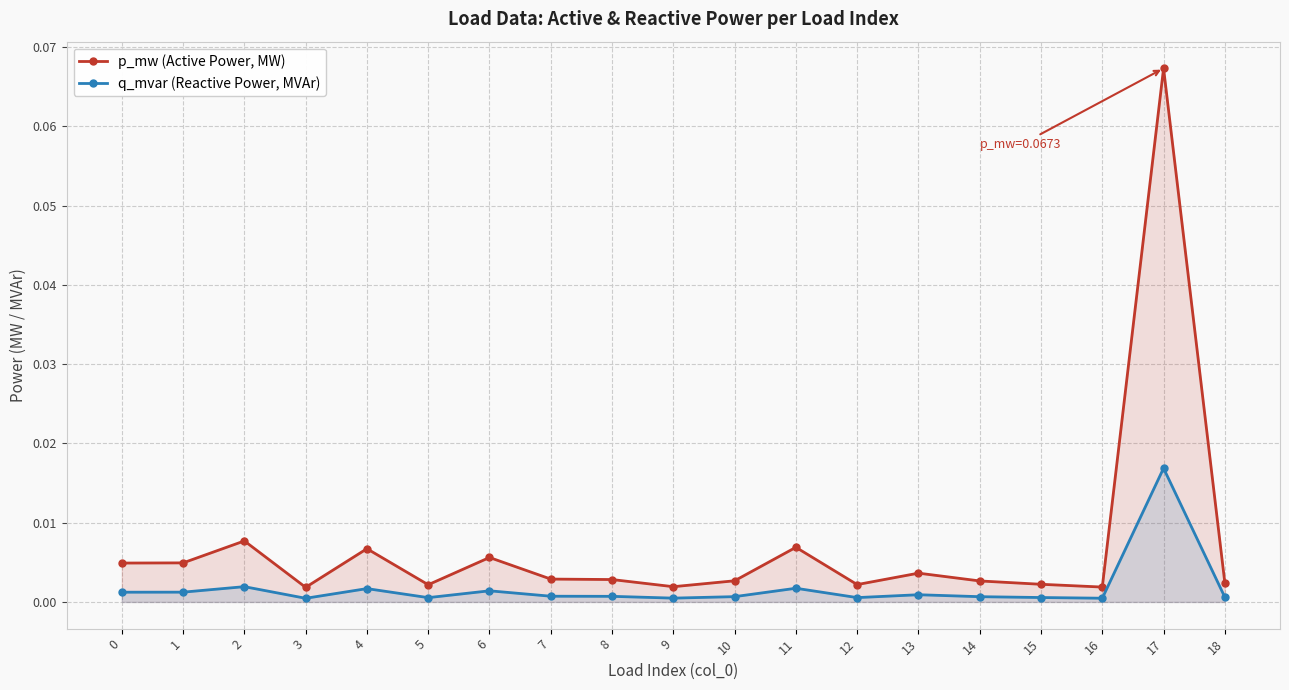

Rank the series by their maximum value, from highest to lowest.

p_mw (Active Power, MW), q_mvar (Reactive Power, MVAr)